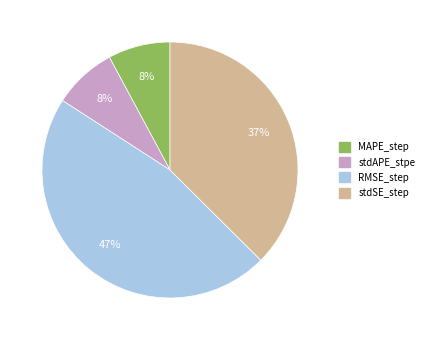

How many slices are in this pie chart?

4